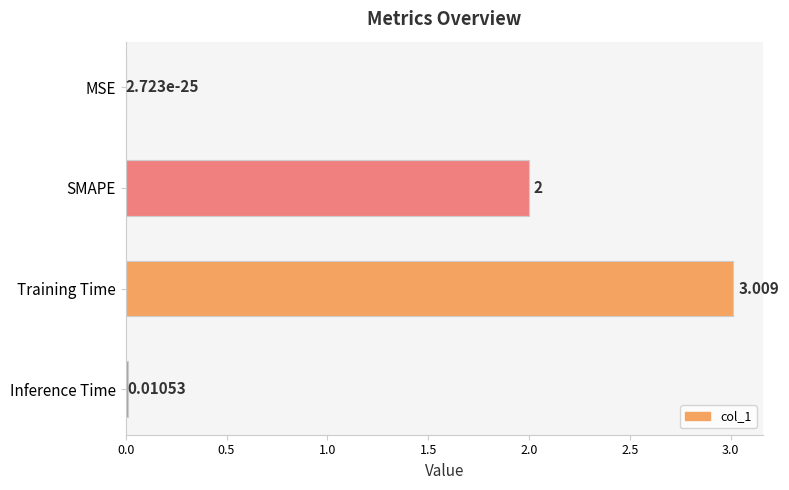

Are the bars grouped side by side (vs. stacked)?

No